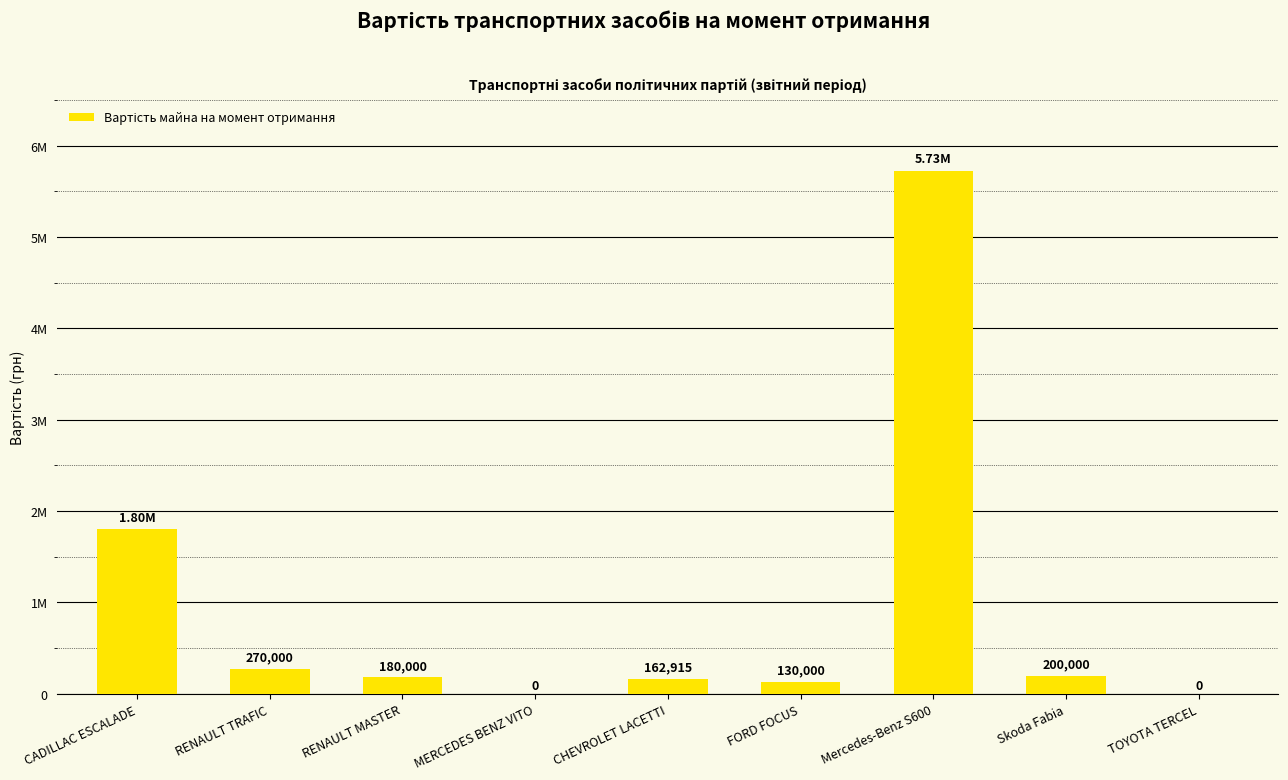

True or false: the data shows 188245.3 at RENAULT TRAFIC.

False